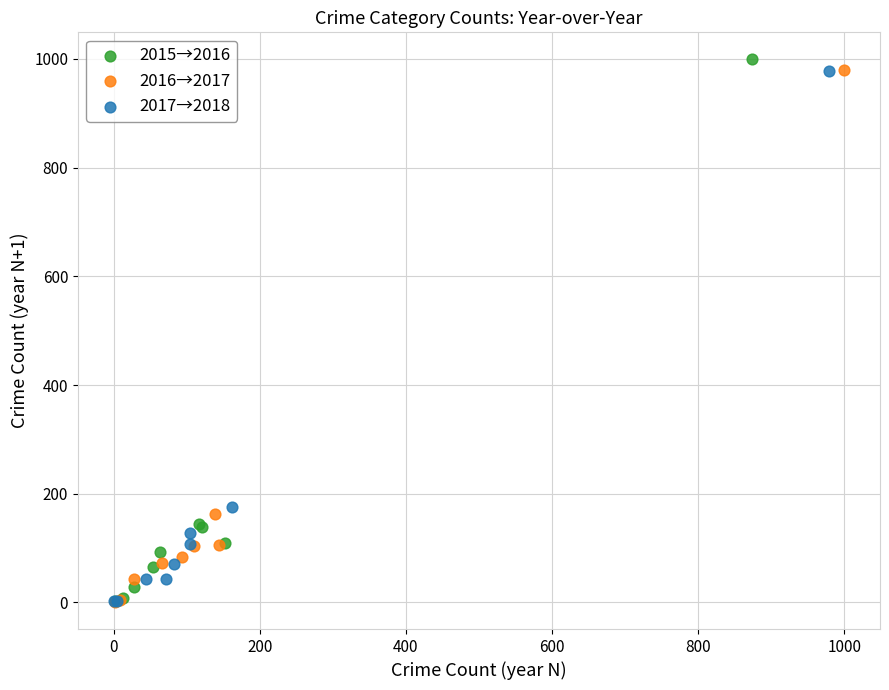

Which series has the widest spread of Y values?

2015→2016